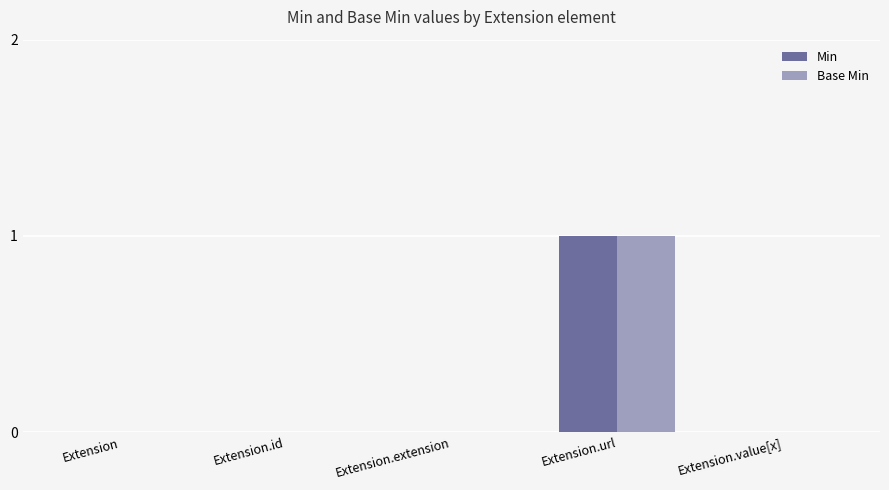

True or false: Base Min has a value of 0 at Extension.value[x].

True